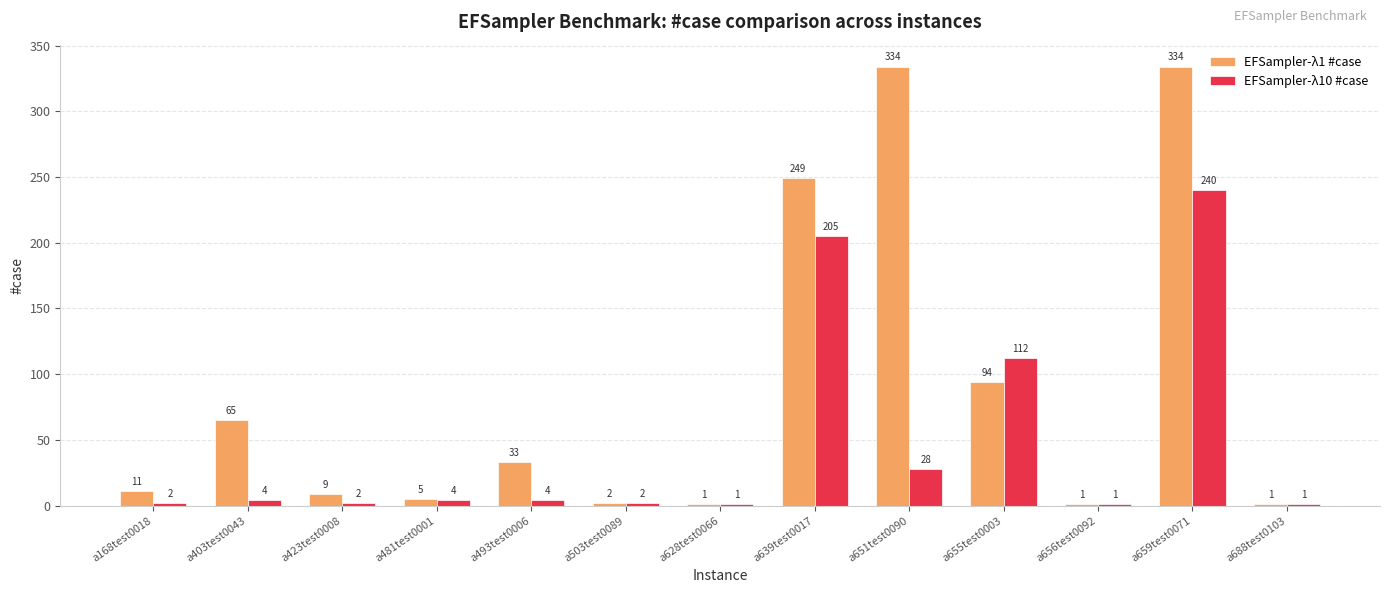

Does the chart contain stacked bars?

No